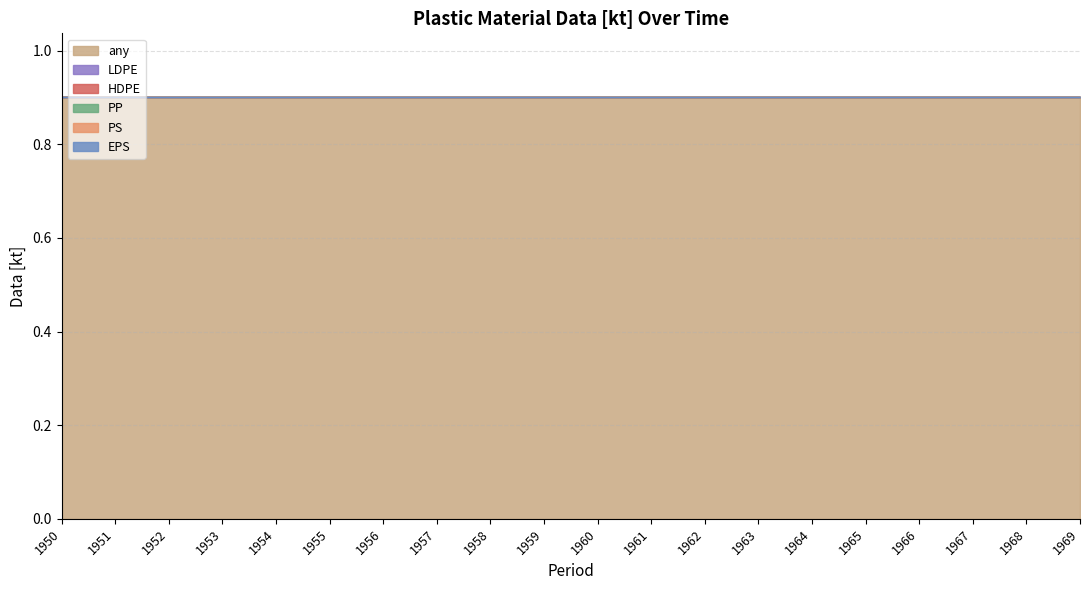

True or false: EPS and PP intersect in this chart.

False